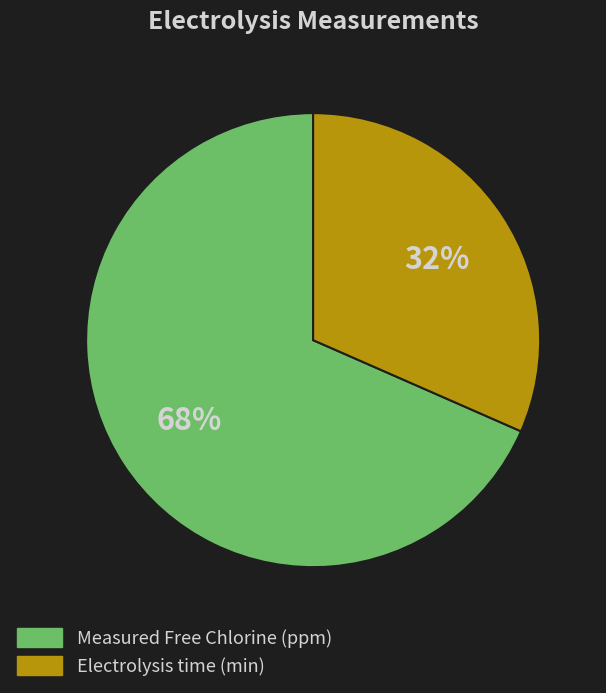

What is the ratio of the value at Electrolysis time (min) to the value at Measured Free Chlorine (ppm)?

0.5